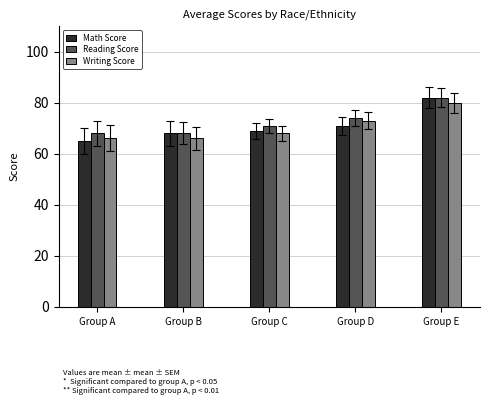

What is the sum of all Reading Score values?

363